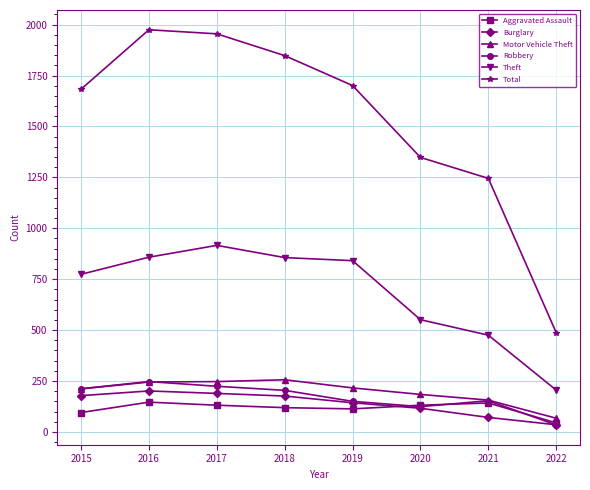

Which series has the widest spread of values?

Total